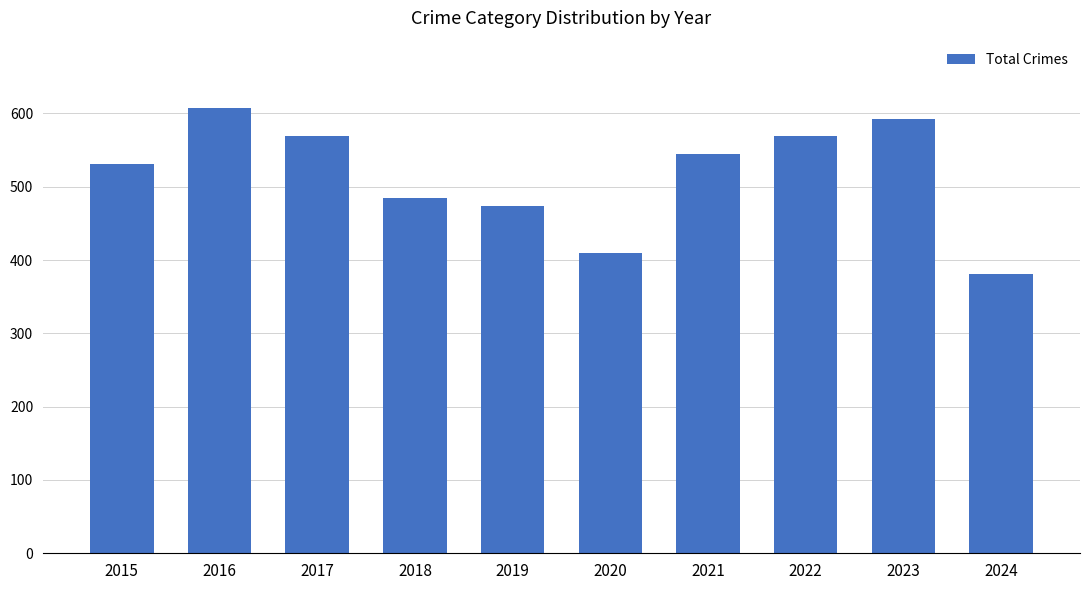

At which label is the value closest to 494?

2018